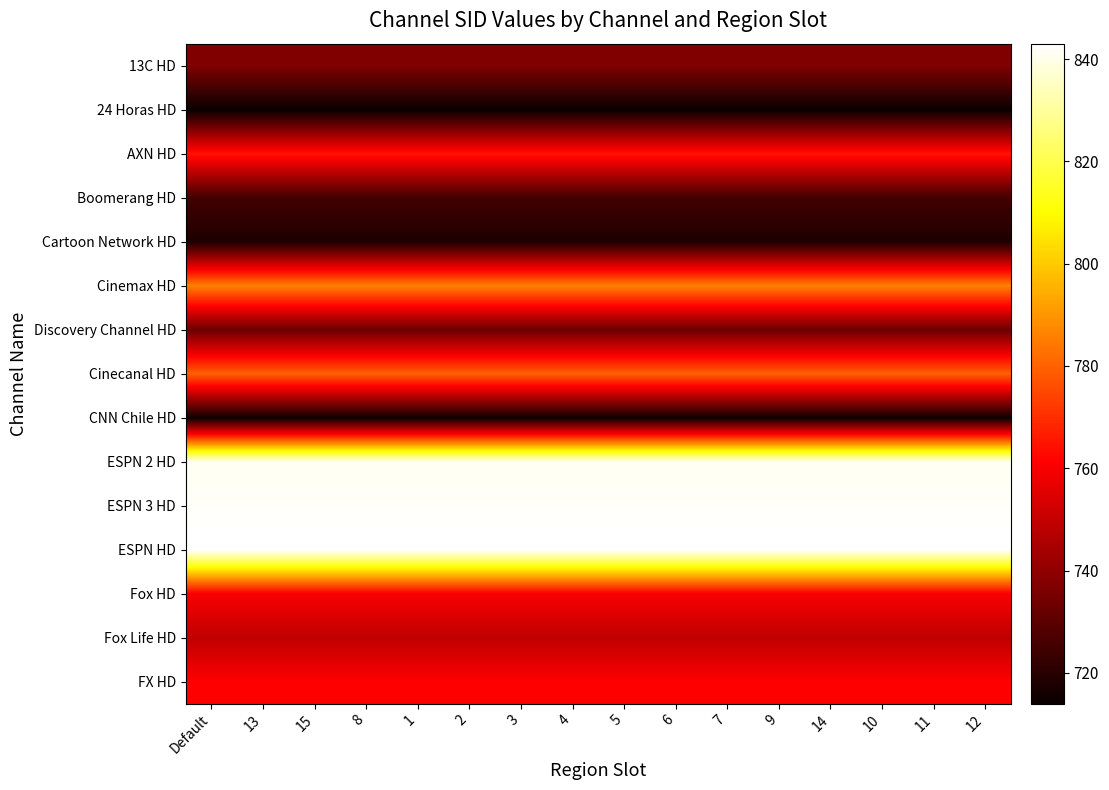

How many data points does each series have?

16